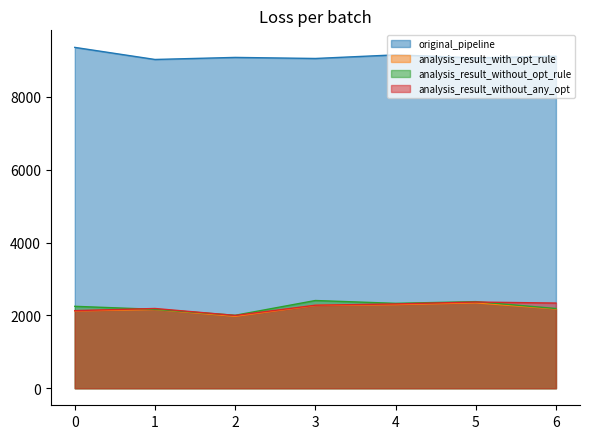

How many values in the analysis_result_without_any_opt series are below 2278?

3